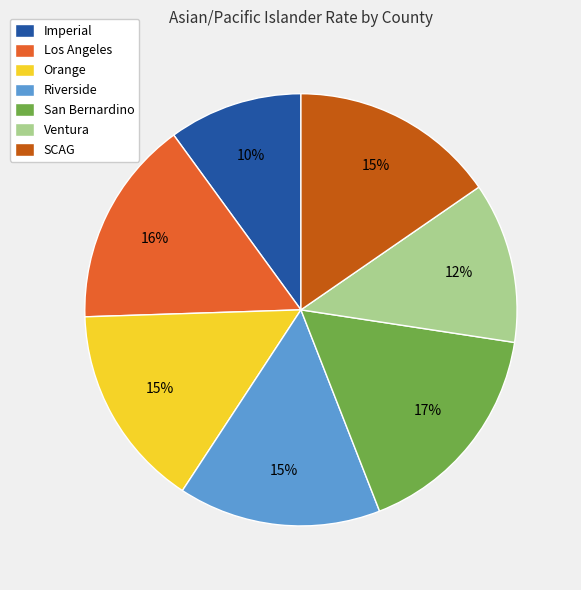

True or false: SCAG accounts for 15% of the total.

True